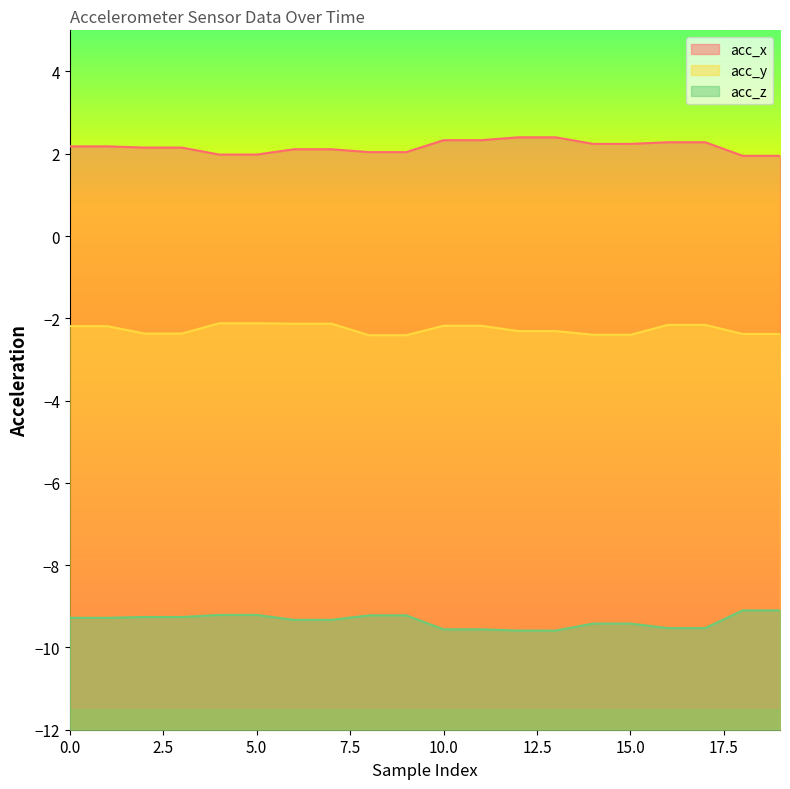

True or false: acc_z has a value of -17.0 at 11.

False